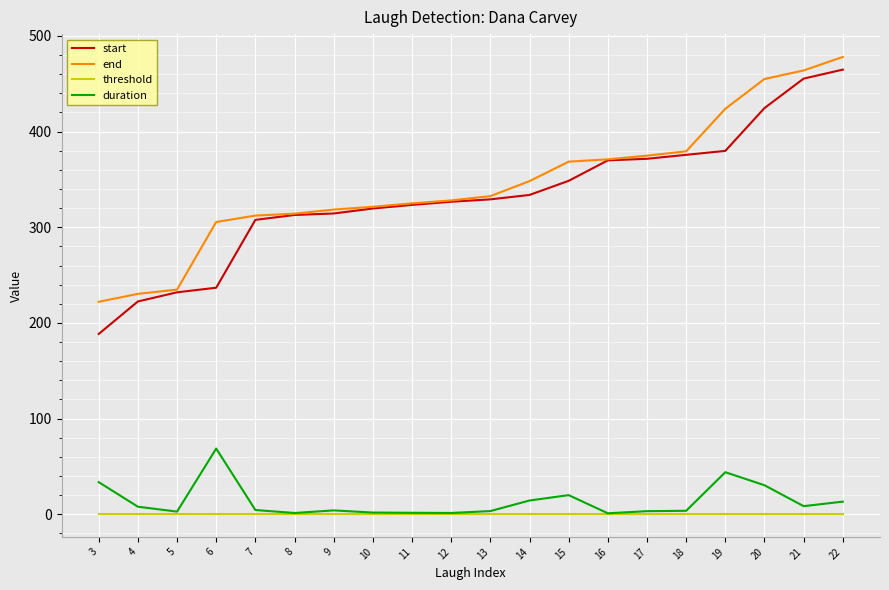

What is the total value across all series at 16?

742.2